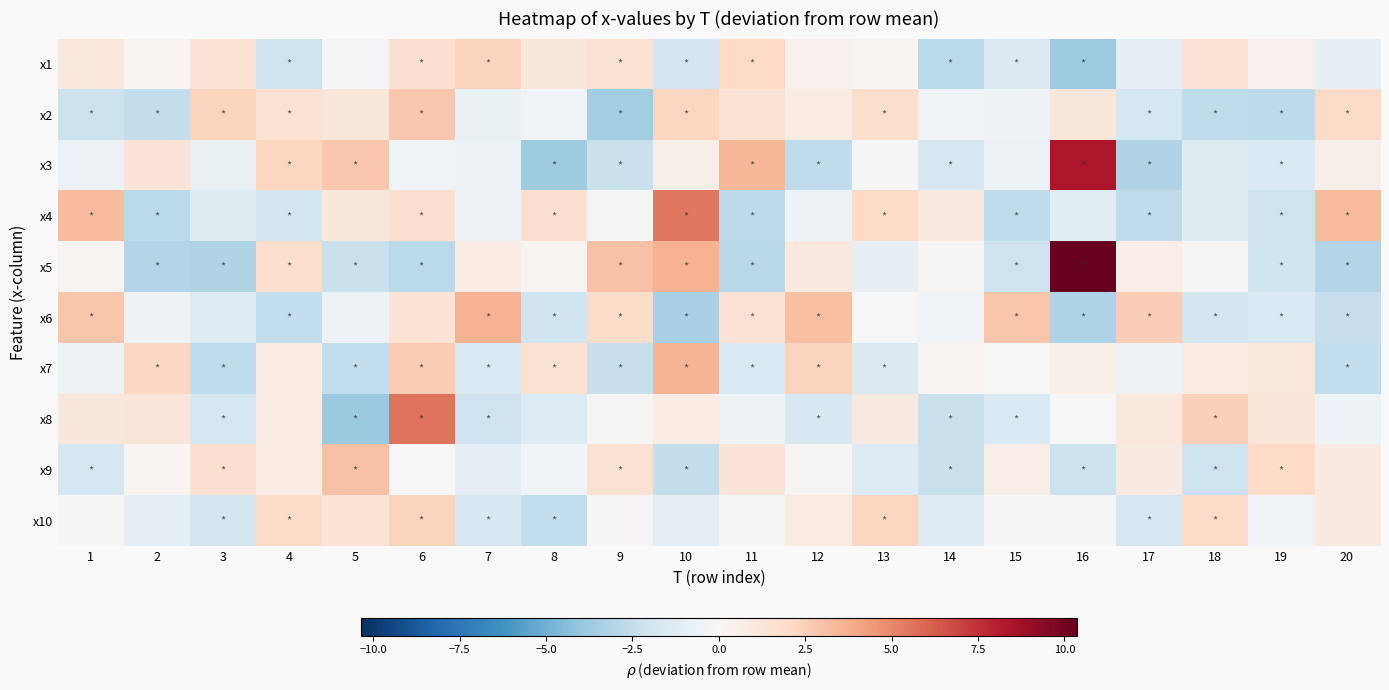

Which label corresponds to the smallest value in the chart?

5